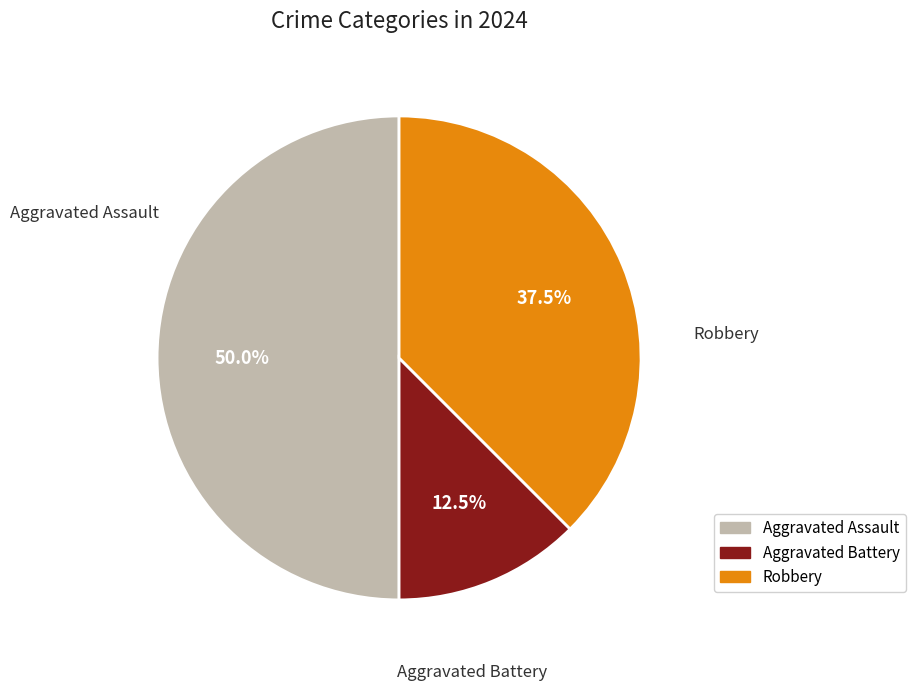

Is it true that Aggravated Assault is 41% of the pie?

False